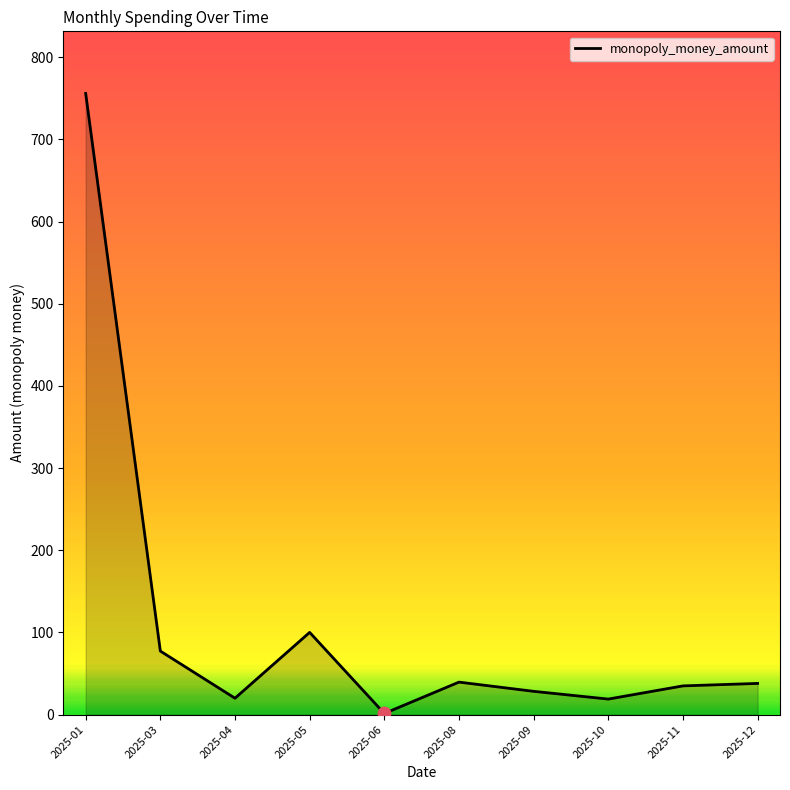

Is it true that the value at 2025-11 is 35.0?

True